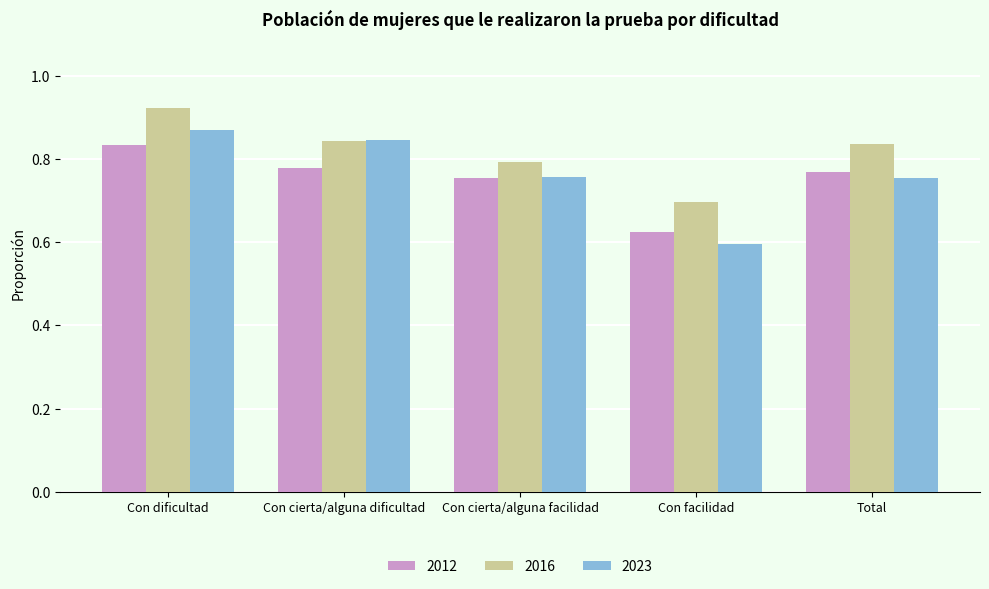

Count the 2012 values in the range 0 to 1.

5